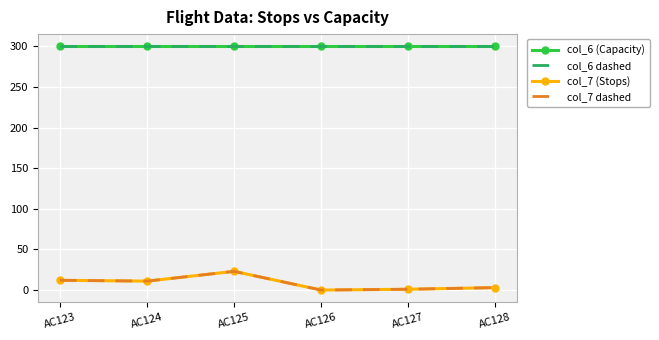

Is it true that col_7 dashed equals 5 at AC128?

False